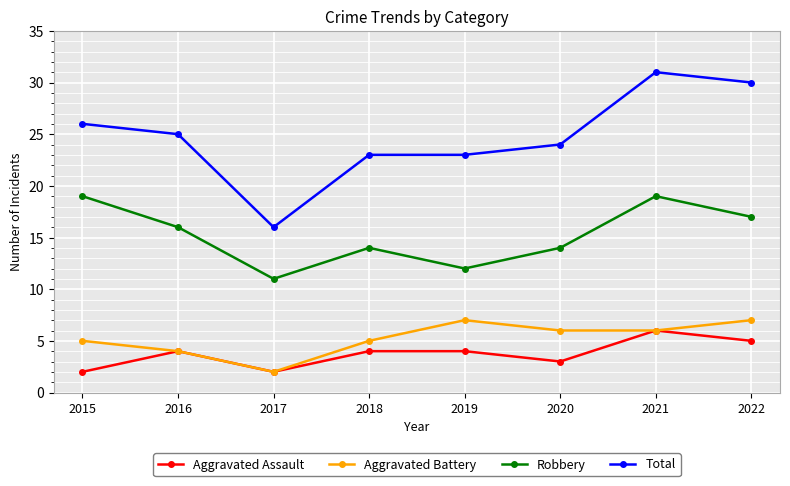

Count the number of categories in the chart.

8